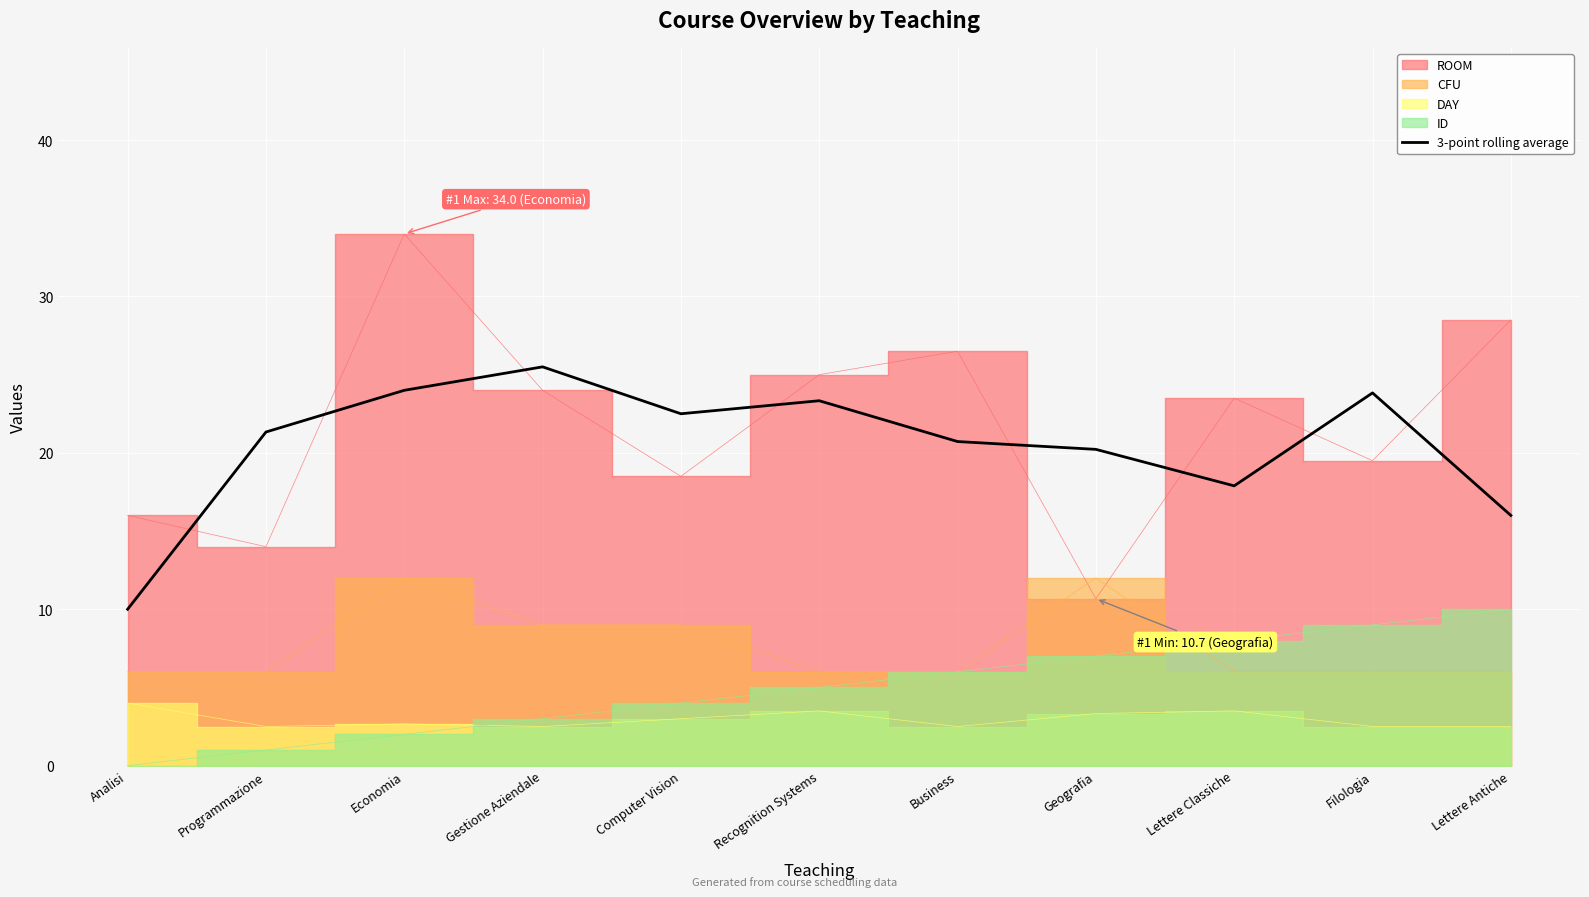

What is the maximum value for 3-point rolling average?

25.5